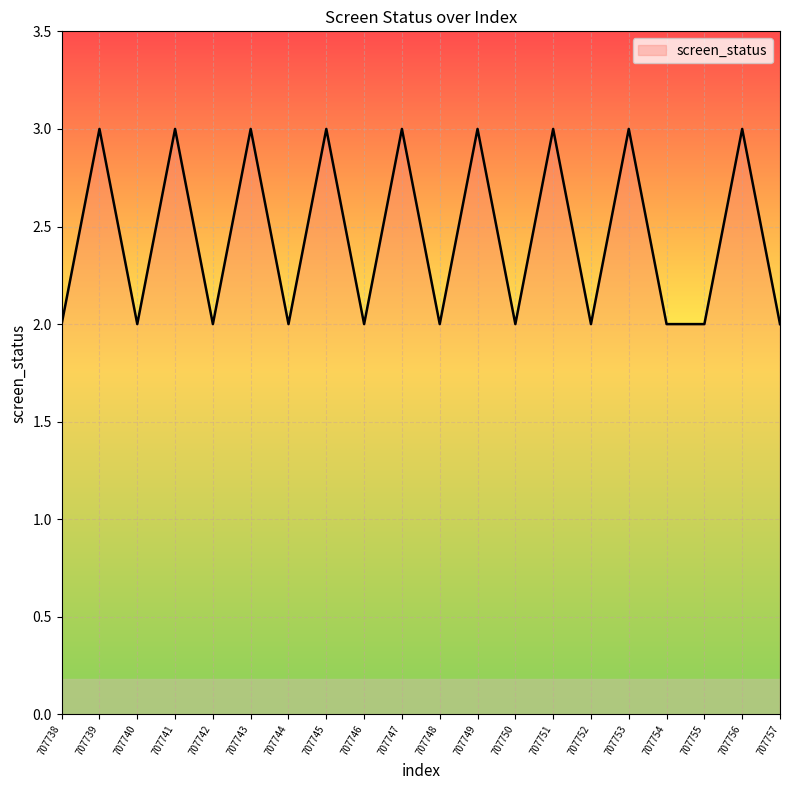

True or false: there are more than 1 points higher than both neighbors.

True